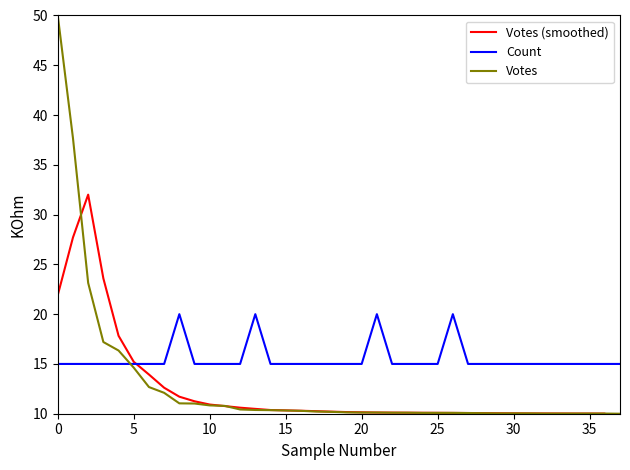

The value of Votes (smoothed) at 12 is 18.9. True or false?

False